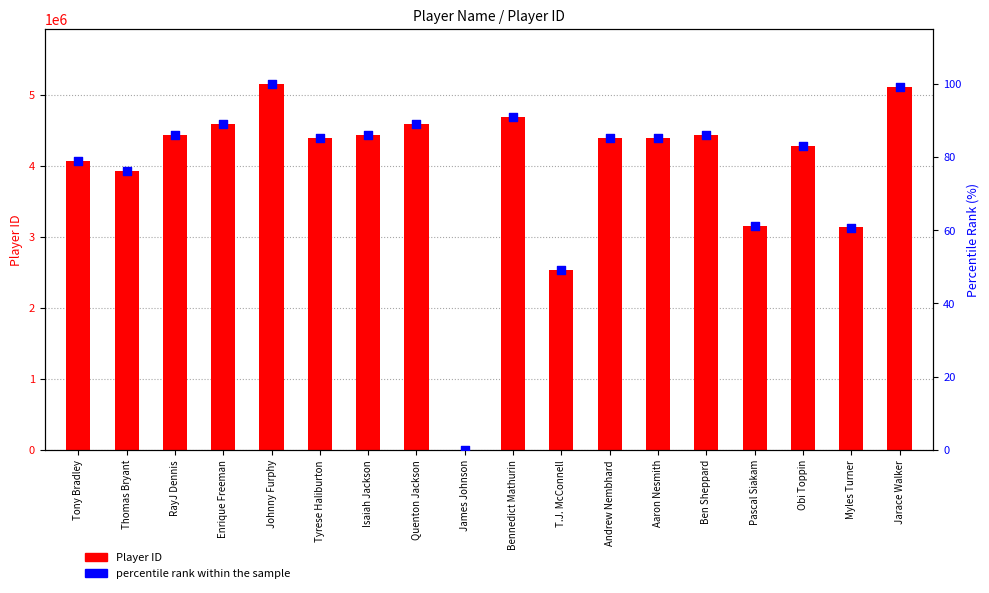

What are all the series names shown in the legend?

Player ID, percentile rank within the sample